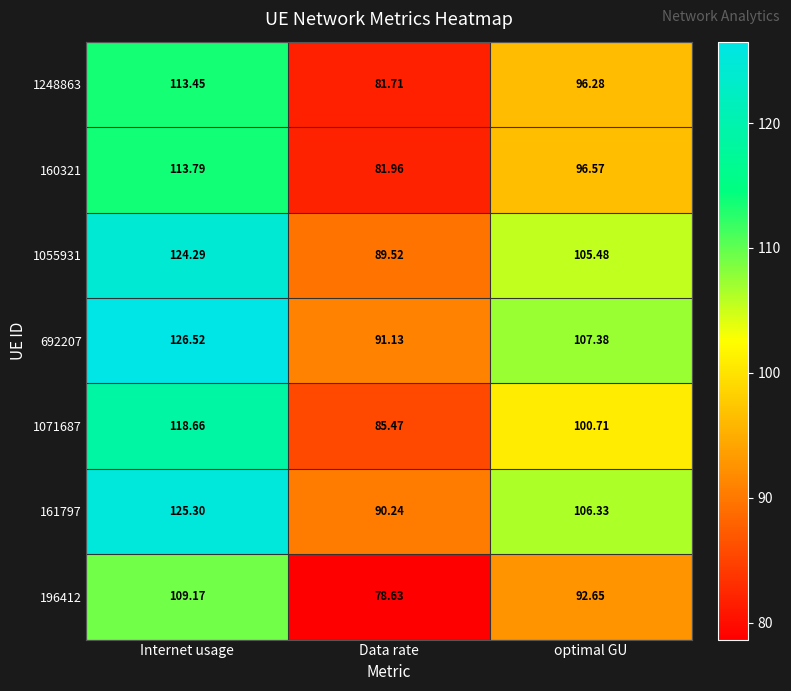

Where does the 1071687 series first go above 100?

Internet usage